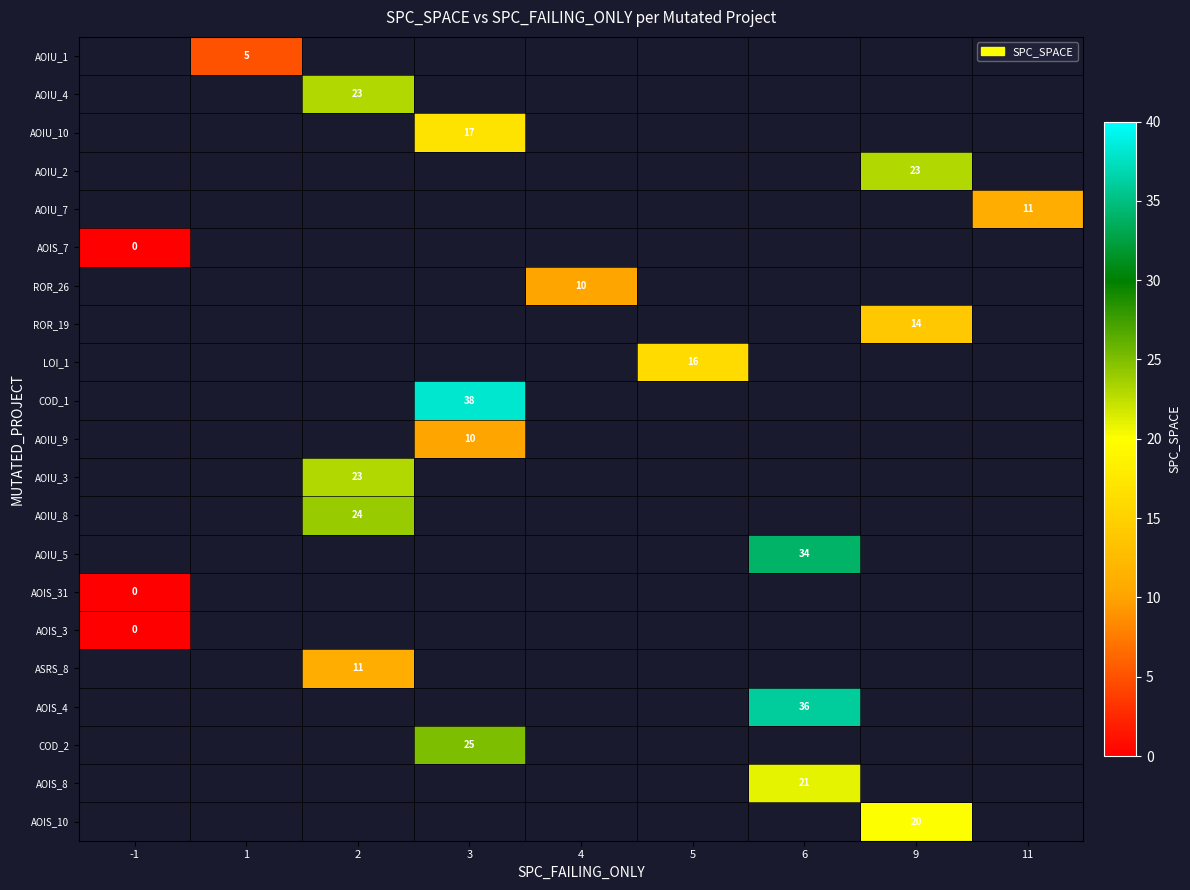

What is the greatest value displayed?

38.0